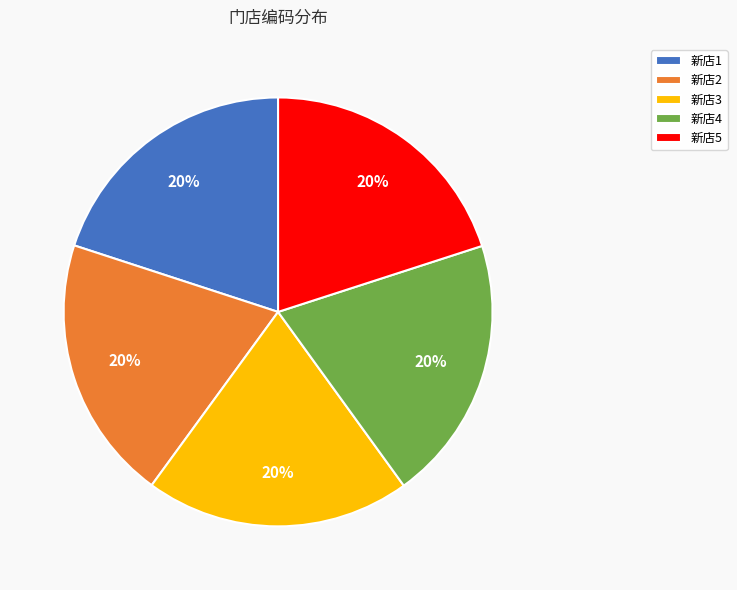

Count the number of slices in the pie.

5